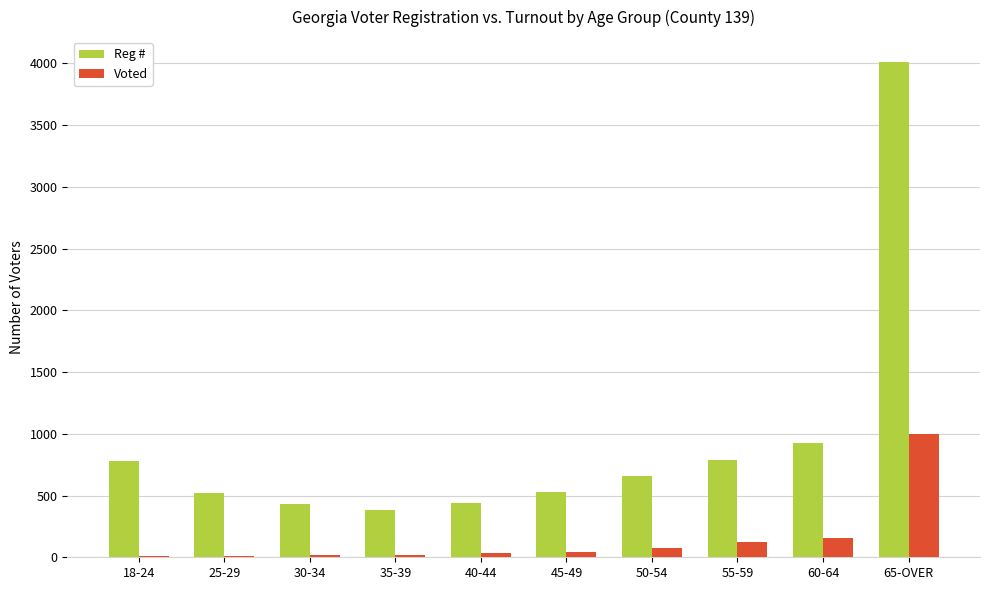

At which label does Reg # first exceed 656?

18-24